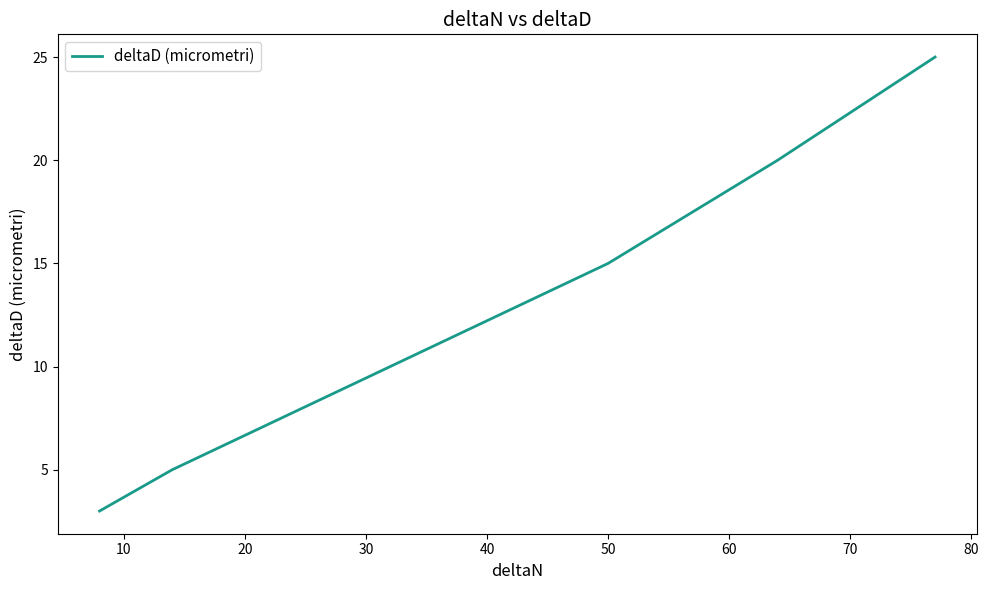

What is the maximum value shown in the chart?

25